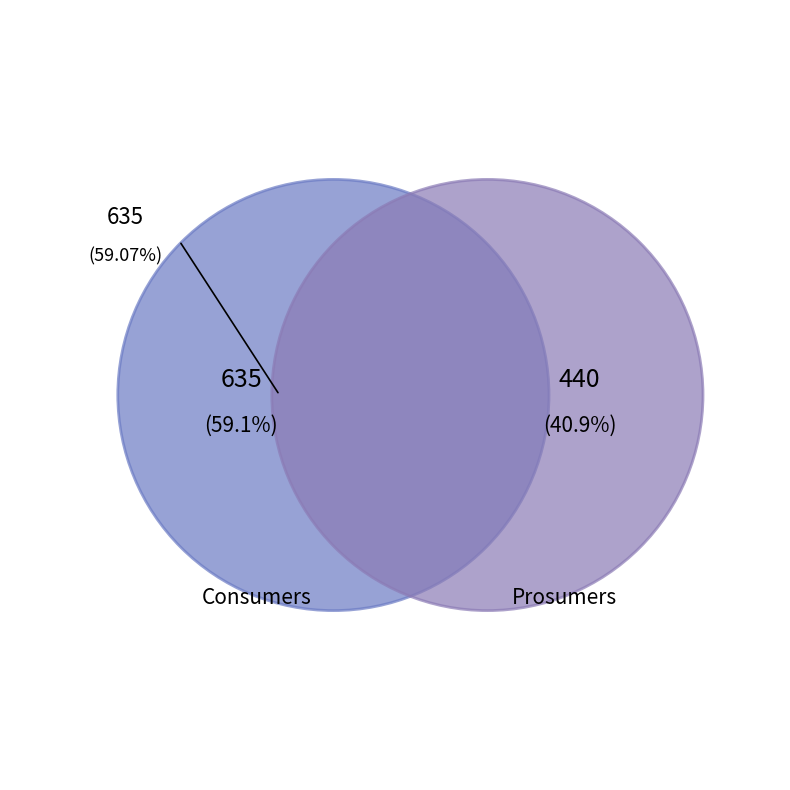

What is the ratio of the value at Consumers to the value at Prosumers?

1.4